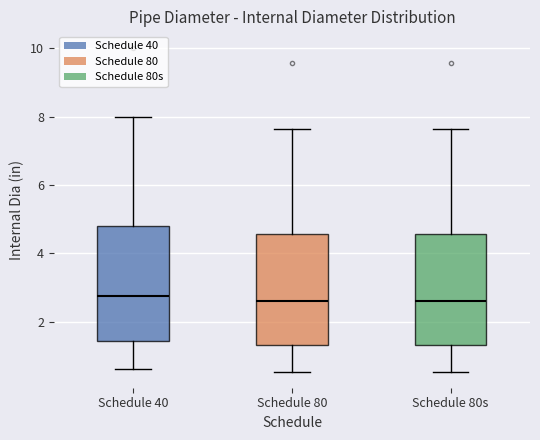

Reading left to right, read every box against the y-axis: the position of its median line, the range the box covers, and the ends of its whiskers. The values are not printed on the chart, so give them approximately, as read against the axis.

Schedule 40: median 2.8, box 1.4 to 4.8, whiskers 0.6 to 8.0
Schedule 80: median 2.6, box 1.4 to 4.6, whiskers 0.6 to 7.6
Schedule 80s: median 2.6, box 1.4 to 4.6, whiskers 0.6 to 7.6